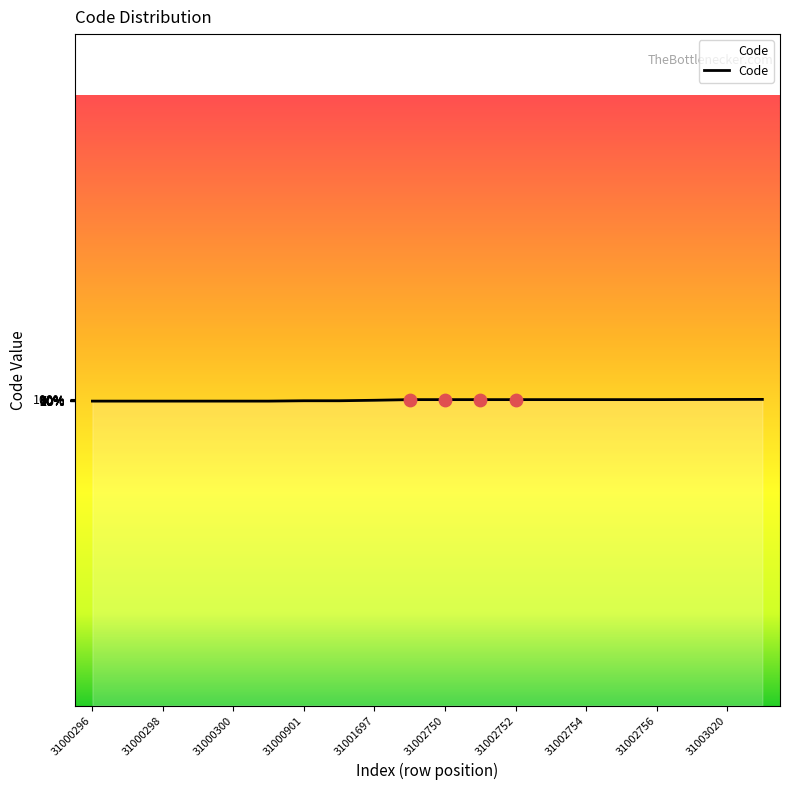

Is this an area chart (filled region under the line)?

Yes